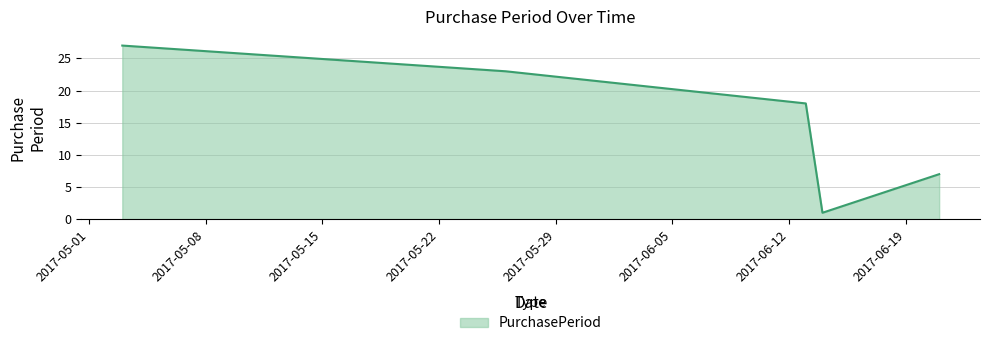

What is the difference between the maximum and minimum values?

26